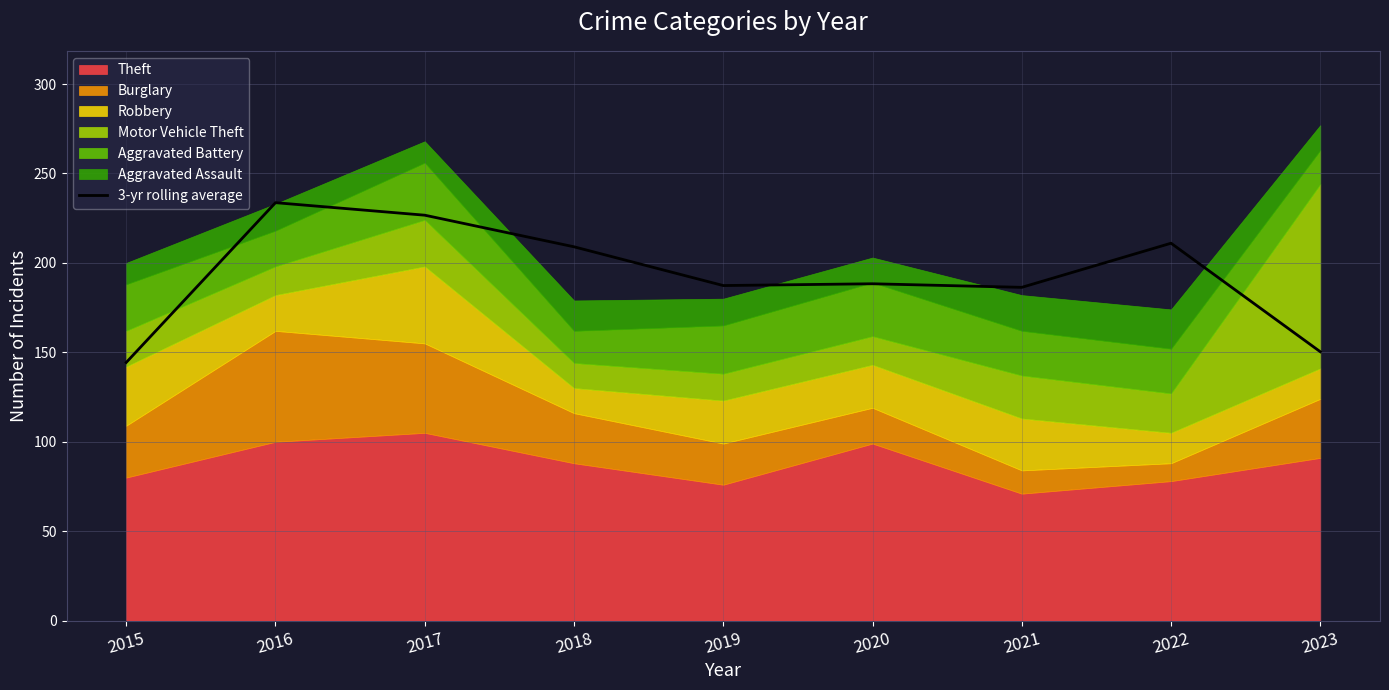

What is the difference between the values at 2022 and 2019?

23.7